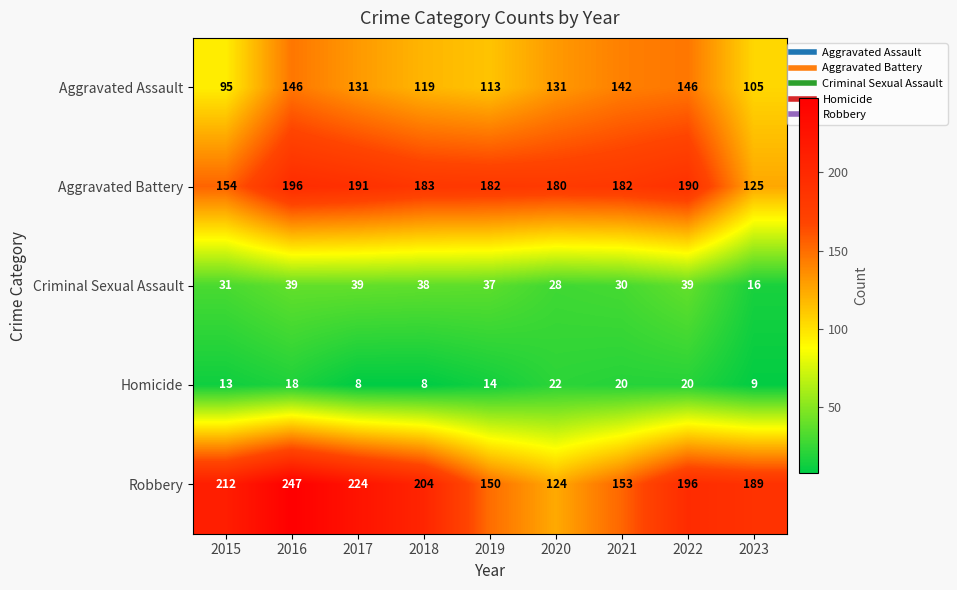

At which category is the sum across all series the highest?

2016